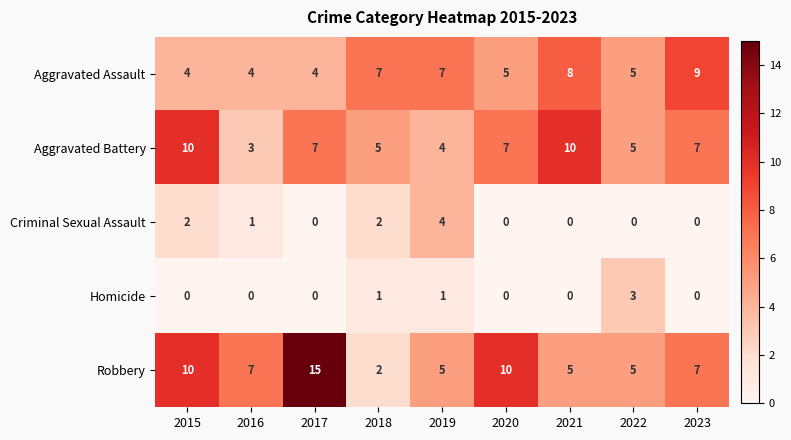

What is the minimum value for Aggravated Assault?

4